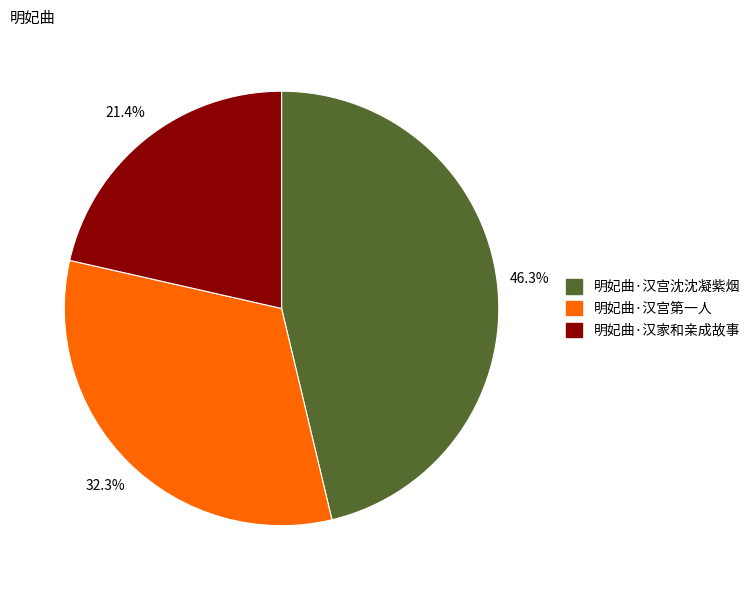

What is the smallest slice in the pie chart?

明妃曲·汉家和亲成故事